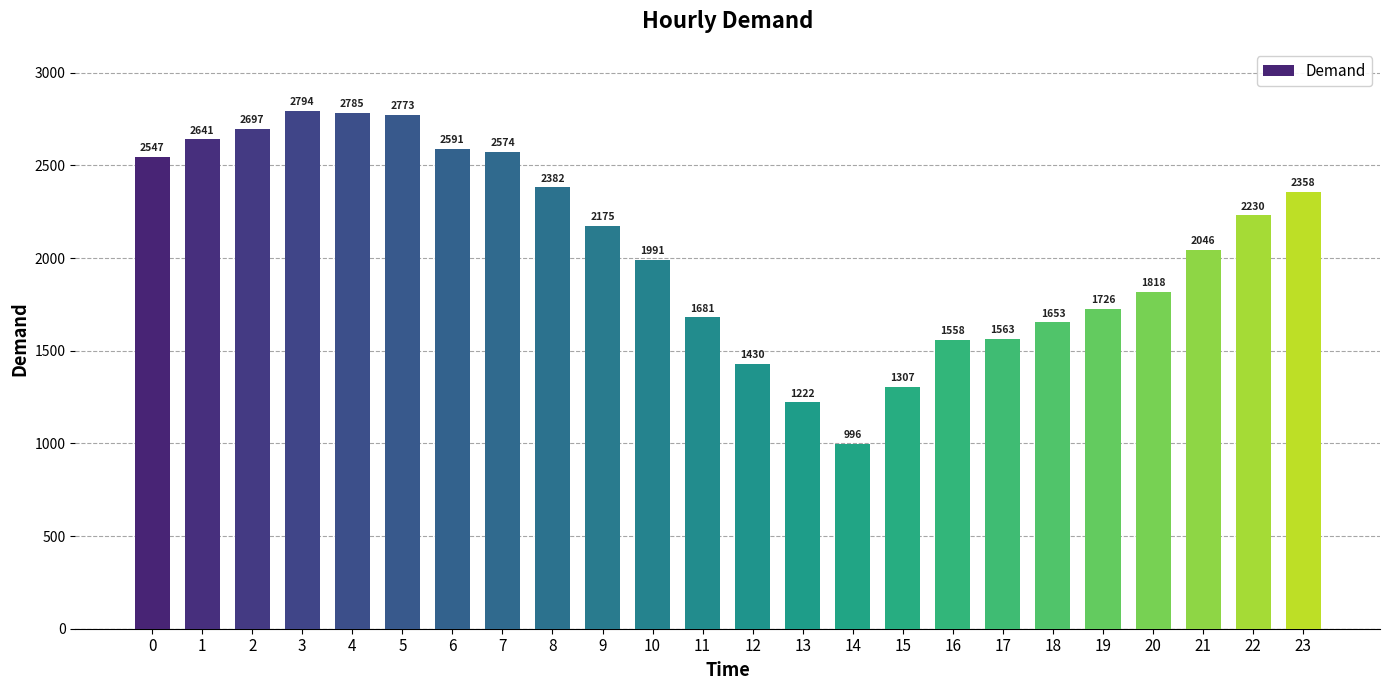

Reading right to left, what are all the values shown in this chart?

23=2358	22=2230	21=2046	20=1818	19=1726	18=1653	17=1563	16=1558	15=1307	14=996	13=1222	12=1430	11=1681	10=1991	9=2175	8=2382	7=2574	6=2591	5=2773	4=2785	3=2794	2=2697	1=2641	0=2547